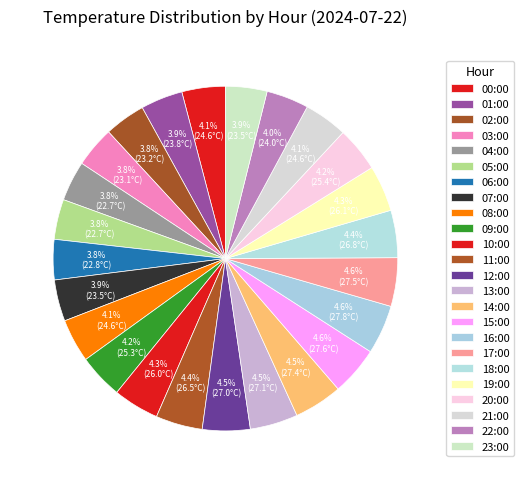

To the nearest percent, what portion does 03:00 represent?

4%